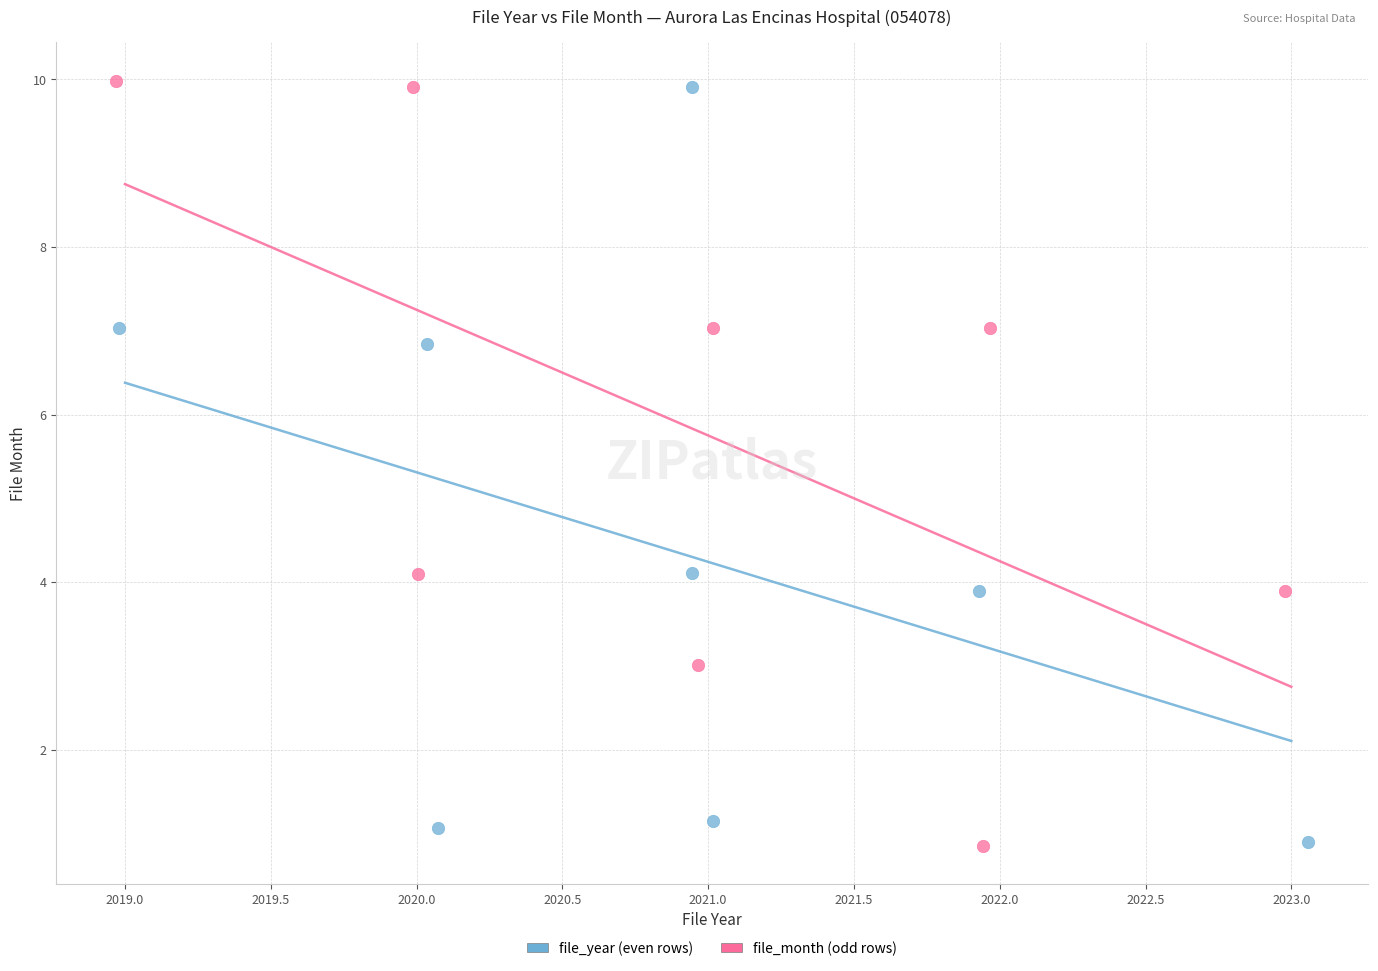

What are all the series names shown in the legend?

file_year (even rows), file_month (odd rows)